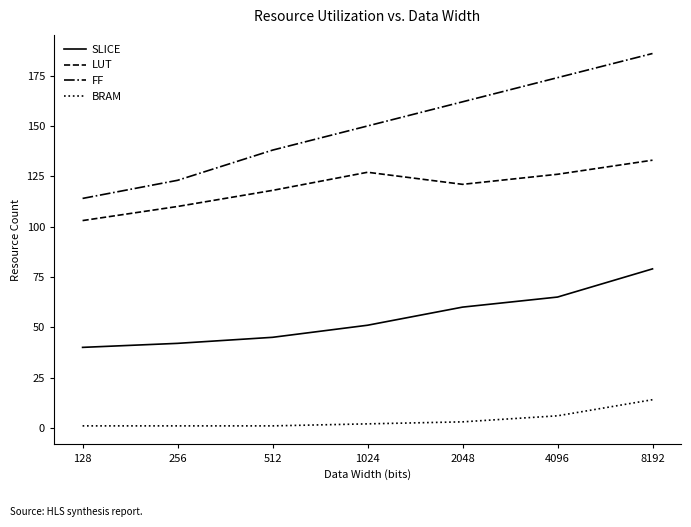

Rank the series by their average value, from highest to lowest.

FF, LUT, SLICE, BRAM